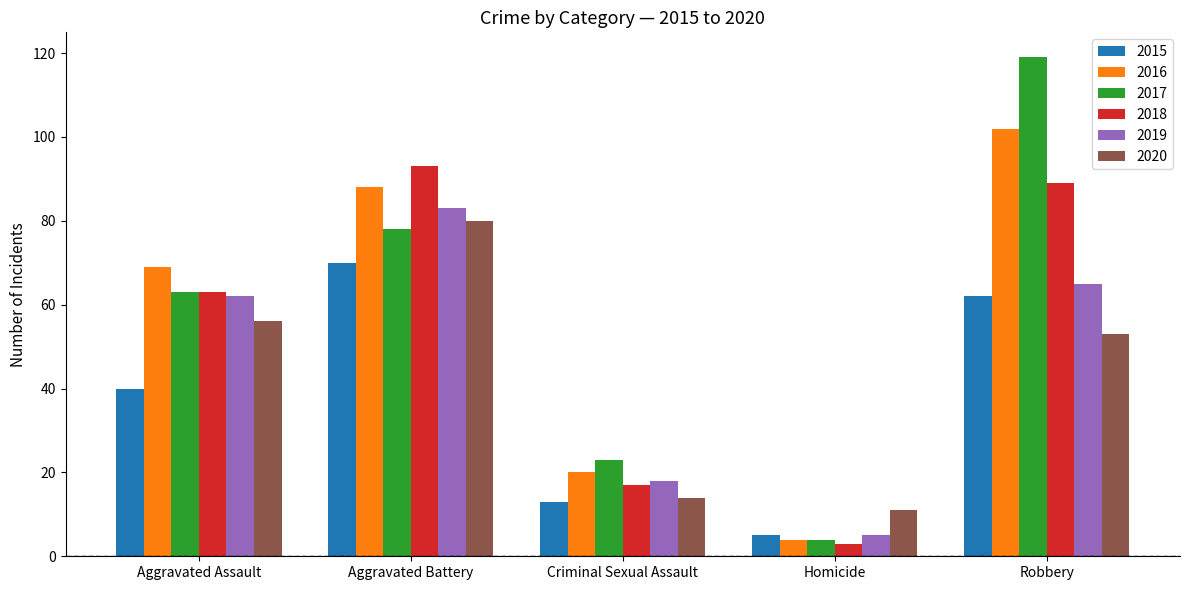

Which series has the largest range (max minus min)?

2017